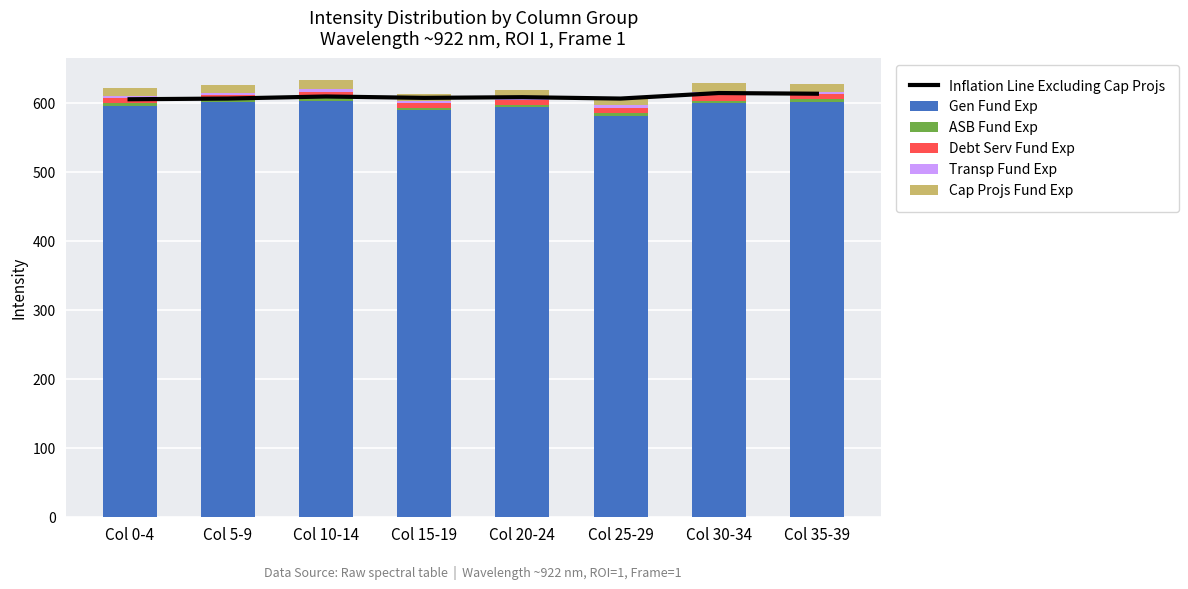

Which series changed the most between Col 20-24 and Col 30-34?

Inflation Line Excluding Cap Projs